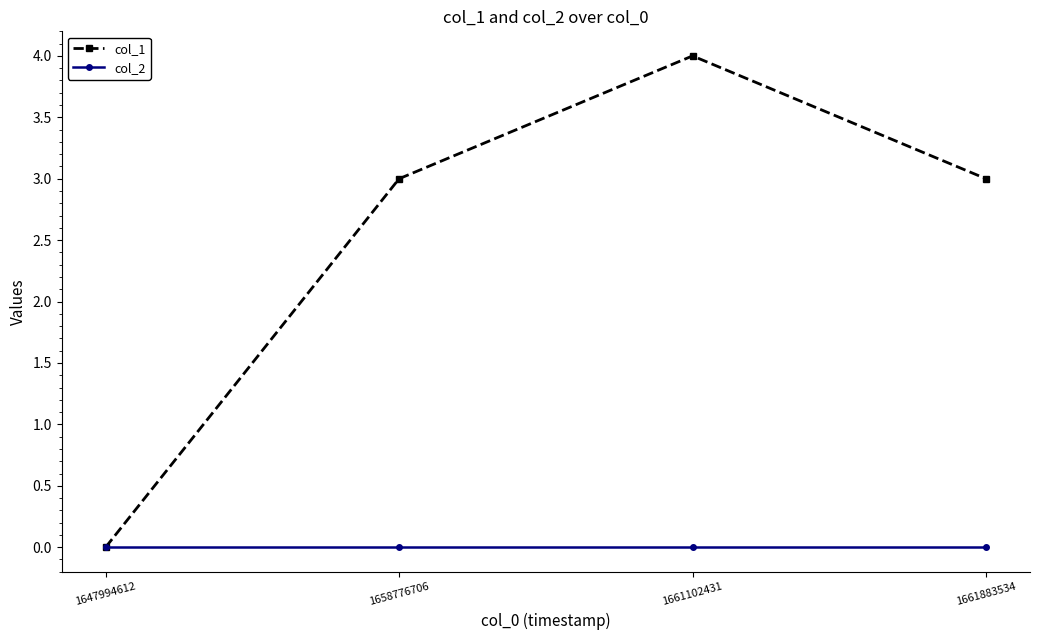

List the series in order of their peak value, highest first.

col_1, col_2